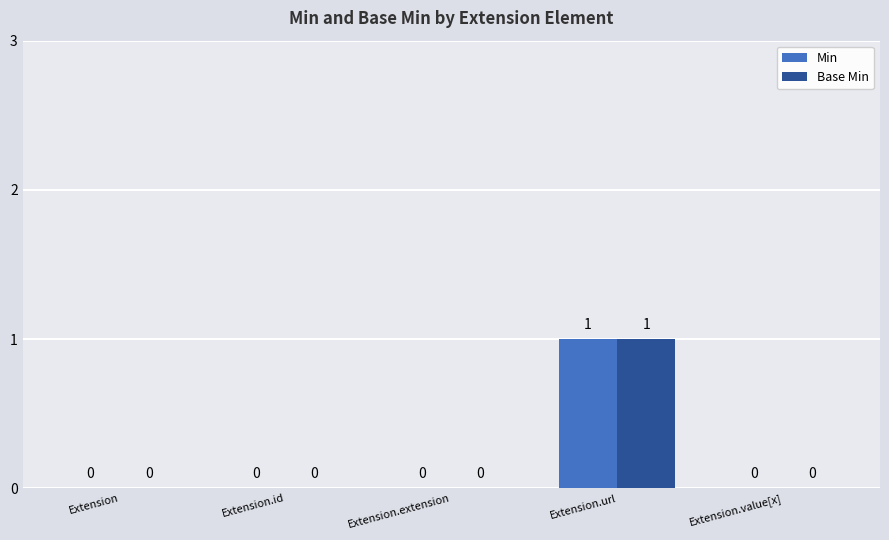

At which category is the sum across all series the highest?

Extension.url